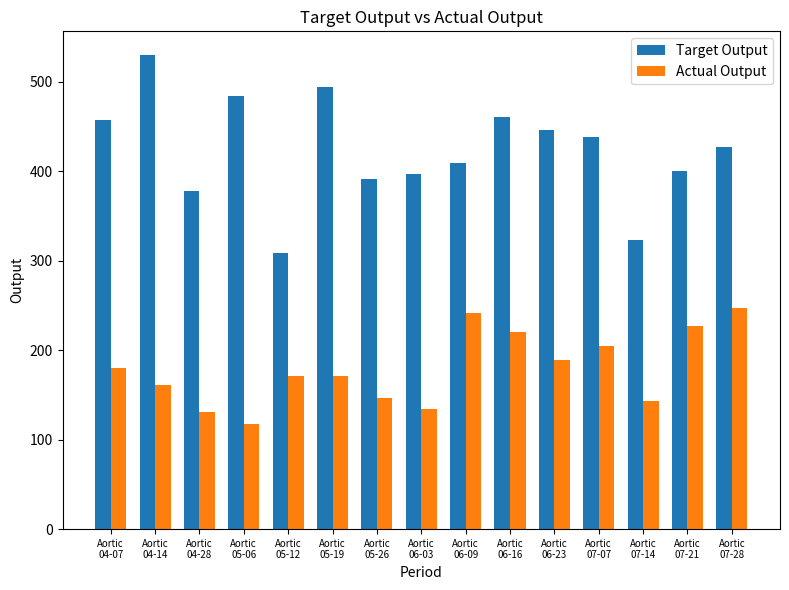

At Aortic
04-14, list the series in order from smallest to largest.

Actual Output, Target Output